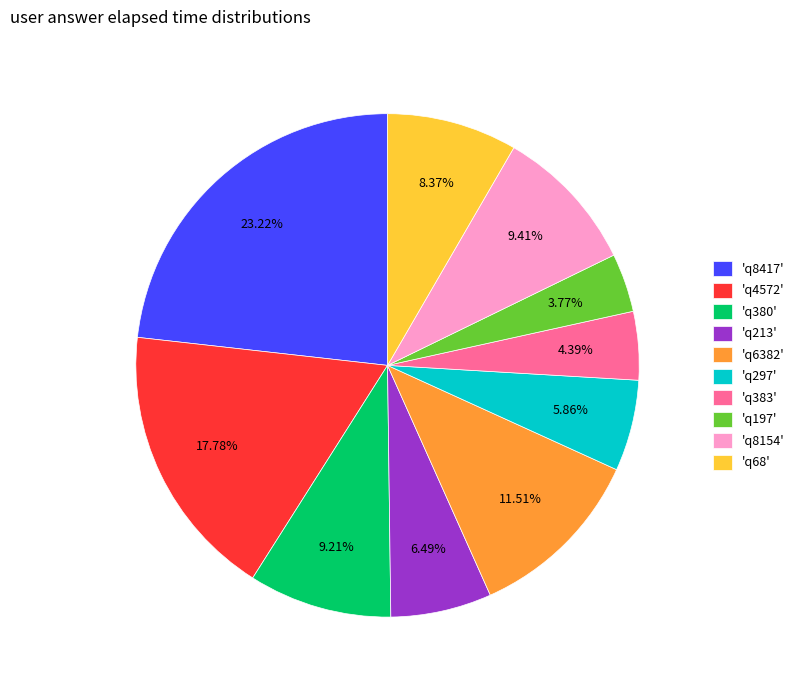

Count the number of slices in the pie.

10